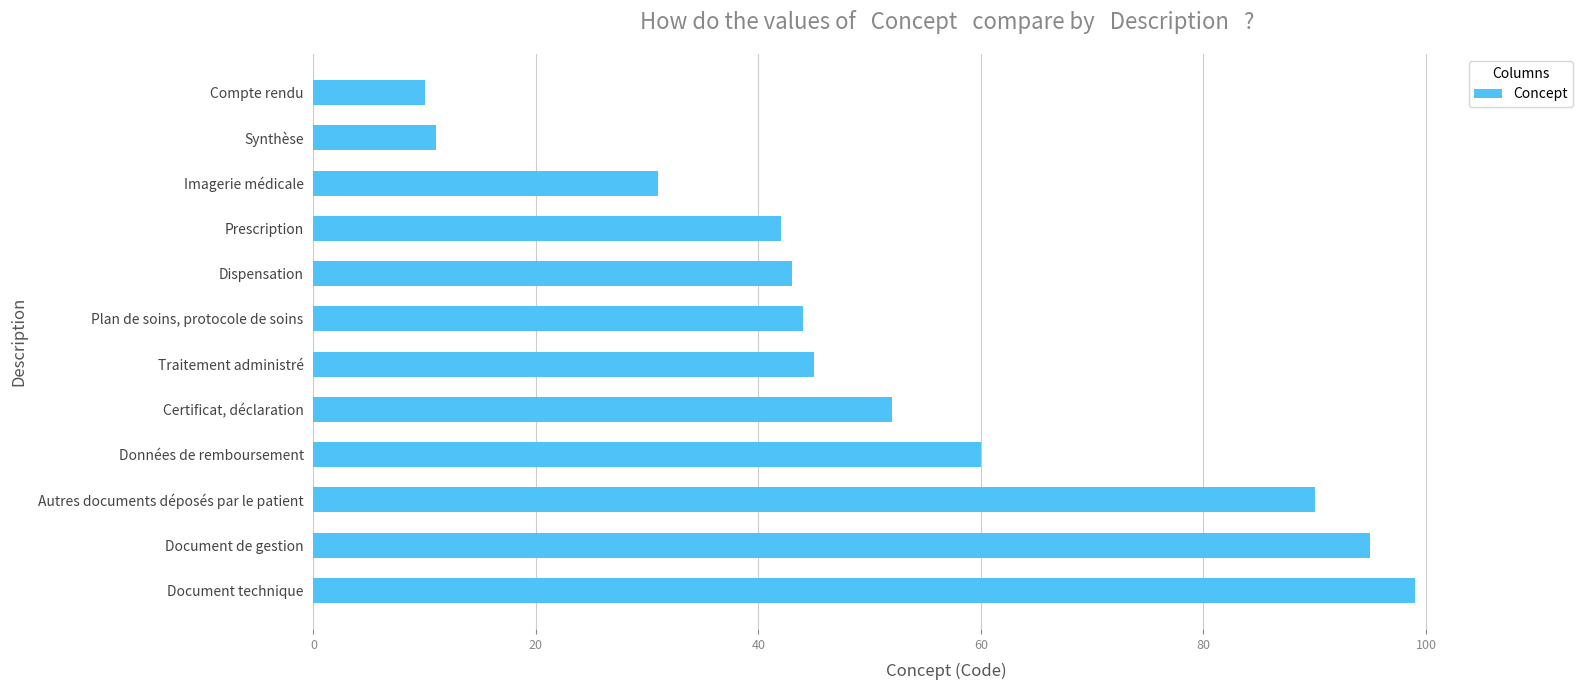

Count the number of data series in this chart.

1